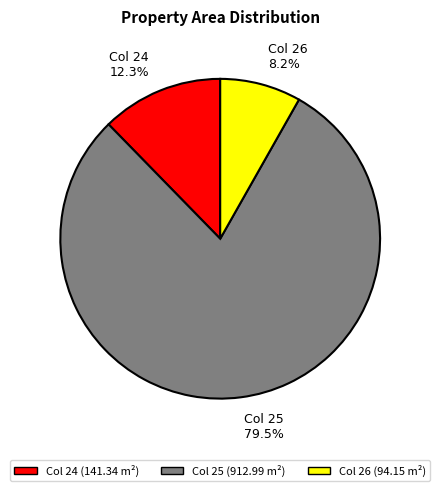

Is Col 26 the majority of the pie?

No